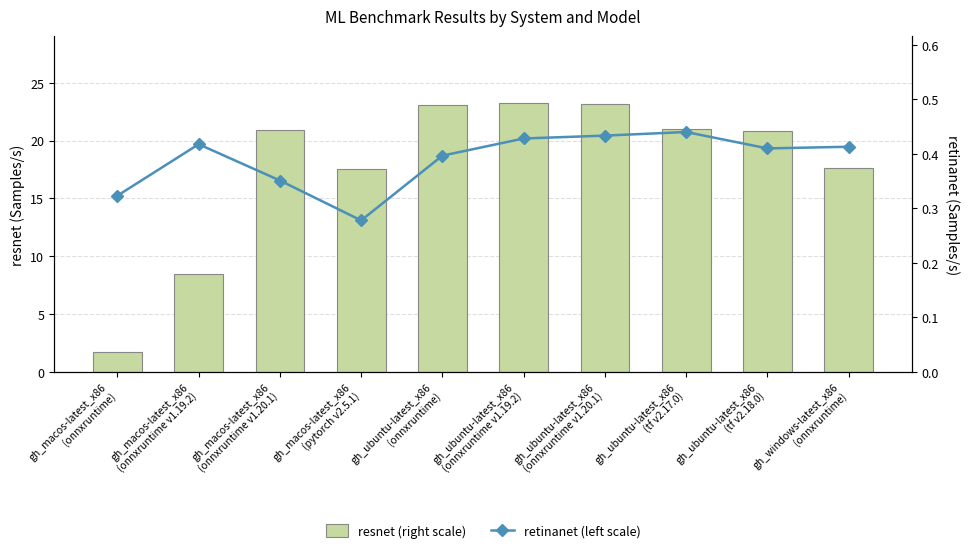

At gh_macos-latest_x86
(onnxruntime v1.20.1), list the series in order from smallest to largest.

retinanet (left scale), resnet (right scale)